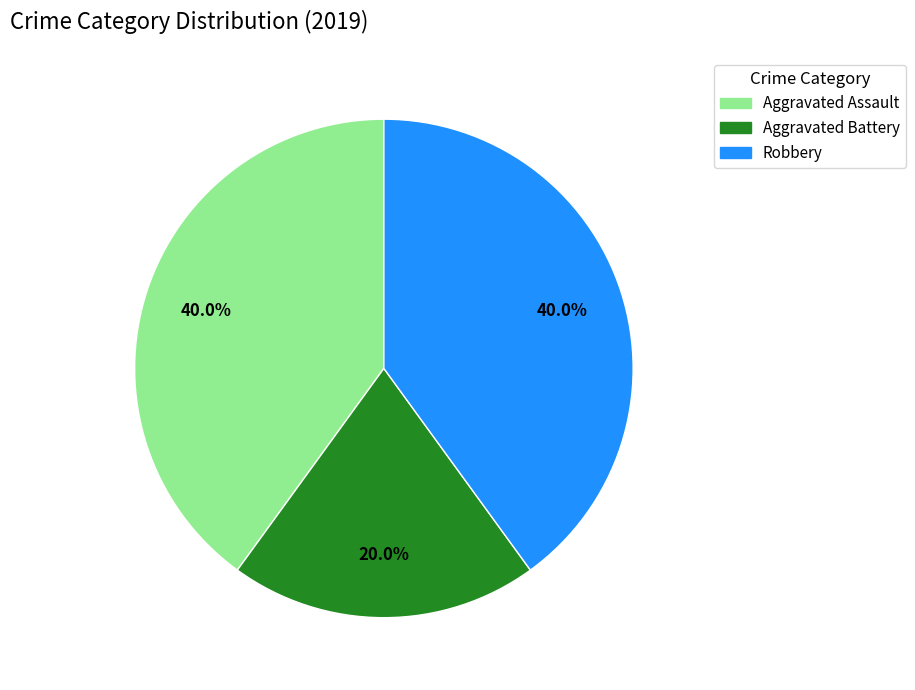

Combined, do Aggravated Assault and Aggravated Battery account for over 50%?

Yes